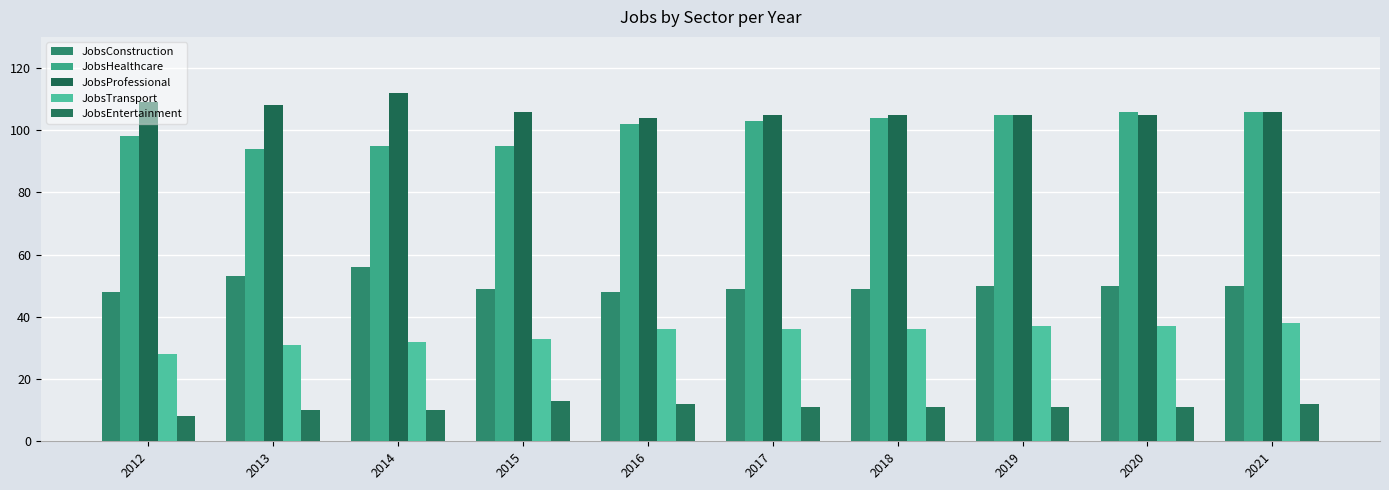

How many bars are there in each group?

5